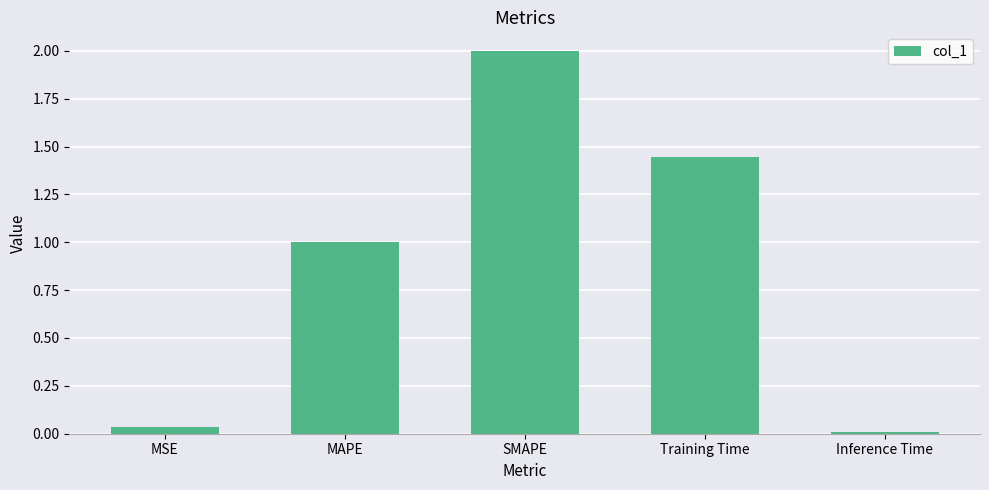

How many bars are there in total?

5